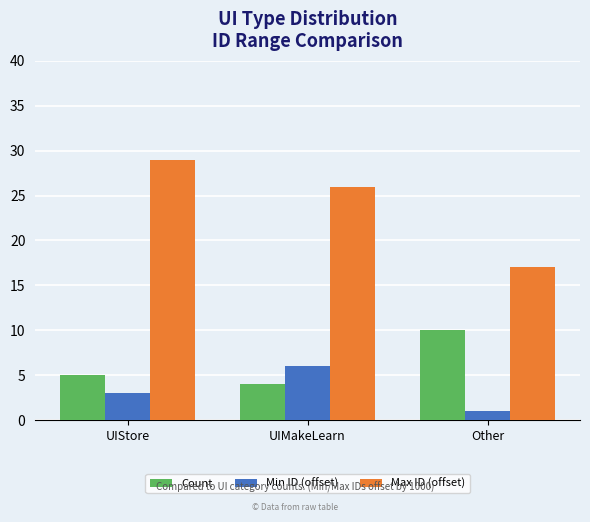

Is it true that Max ID (offset) equals 26 at UIMakeLearn?

True